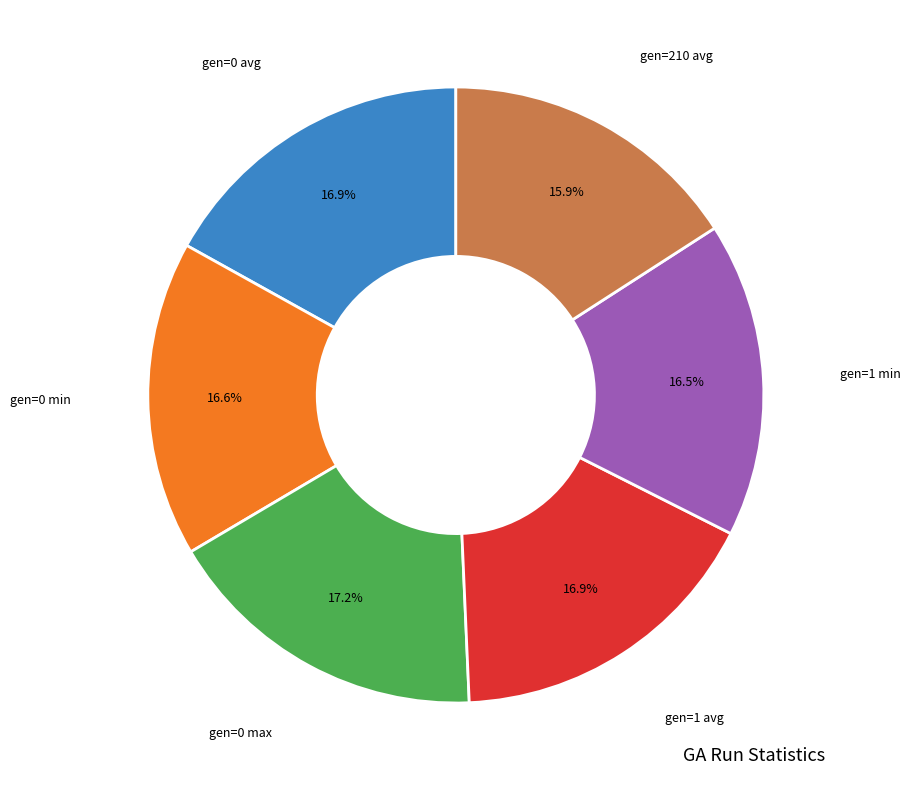

How many segments does this pie chart have?

6